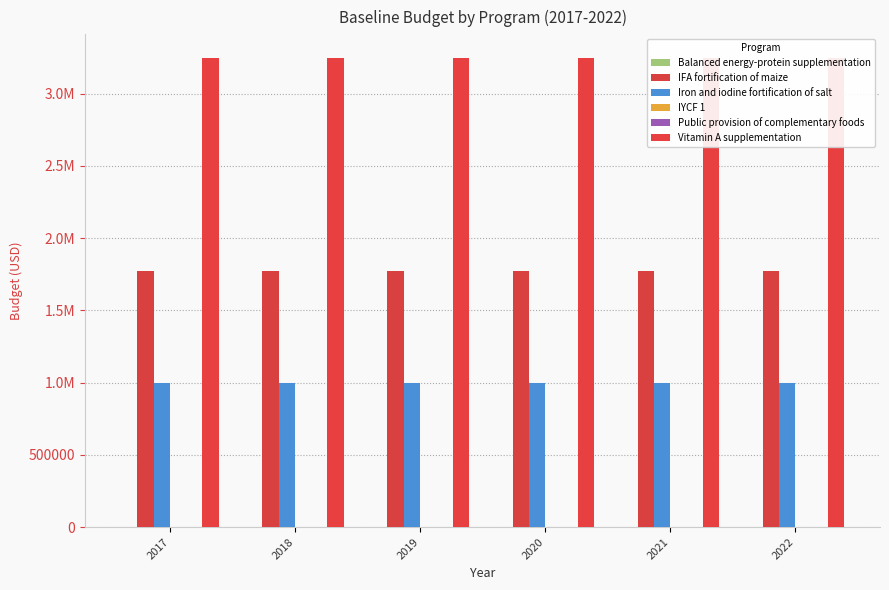

Where is Vitamin A supplementation nearest to the value 3248848?

2017